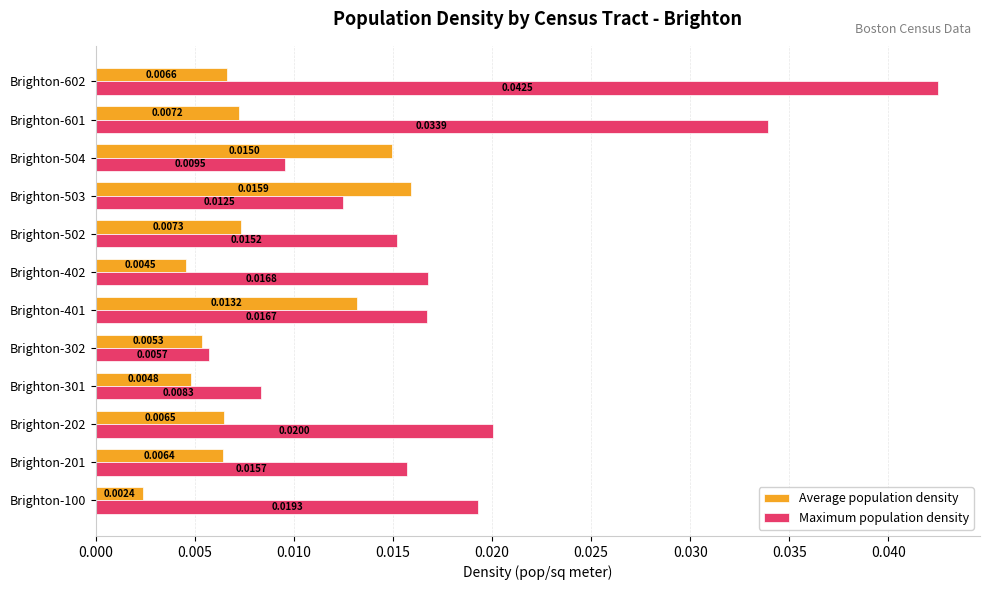

At which category is the sum across all series the highest?

Brighton-602